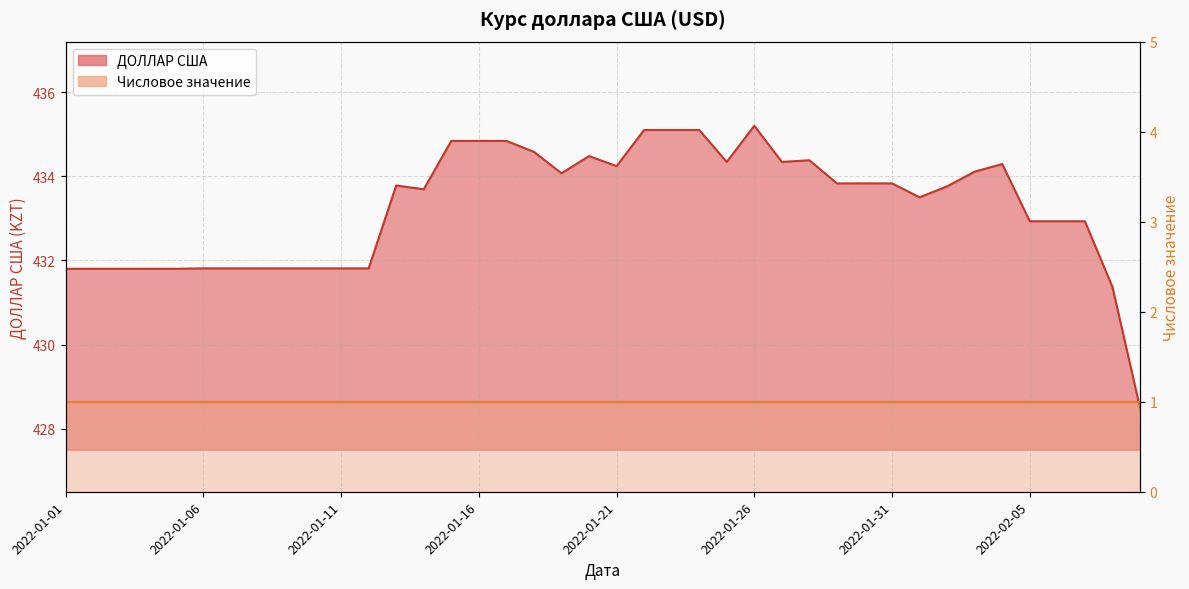

What is the average value?

433.3